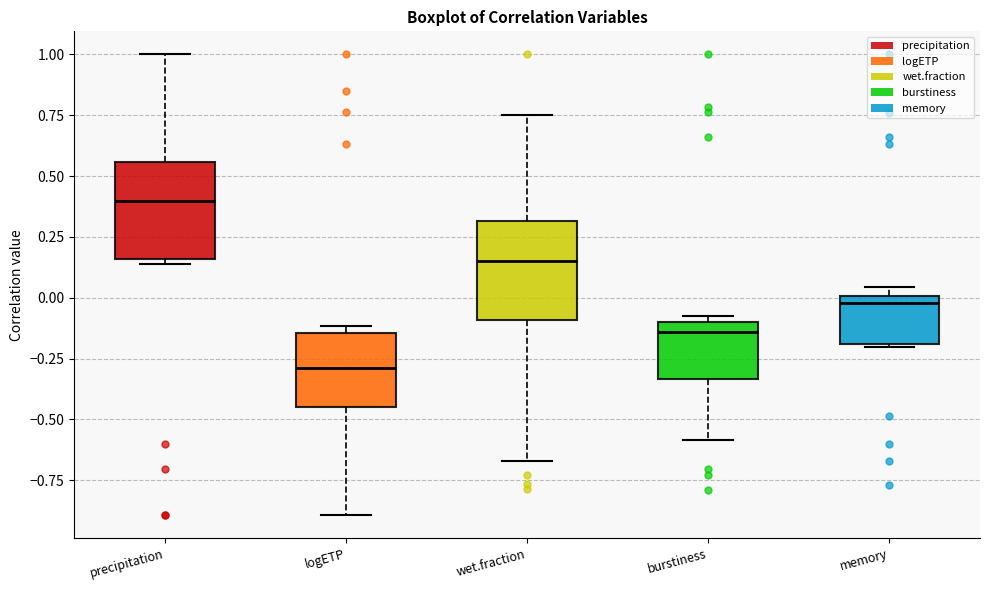

Where is the lower edge of the box for burstiness on the y-axis? The values are not printed on the chart, so give them approximately, as read against the axis.

-0.35